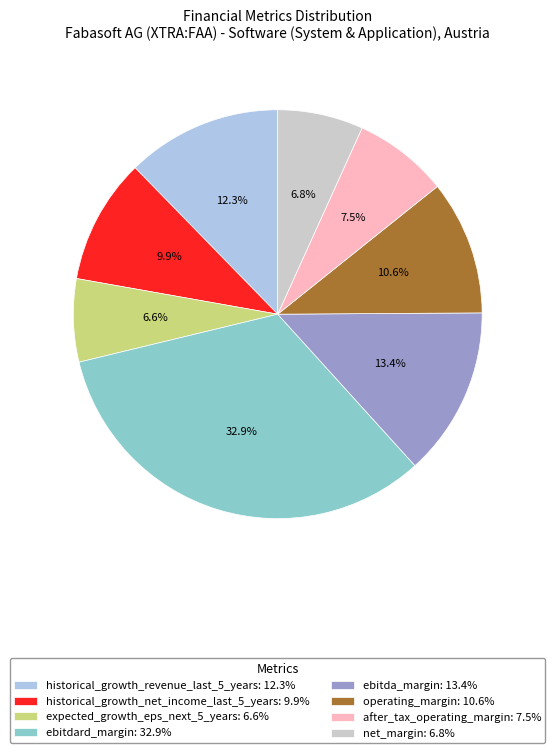

How many segments does this pie chart have?

8